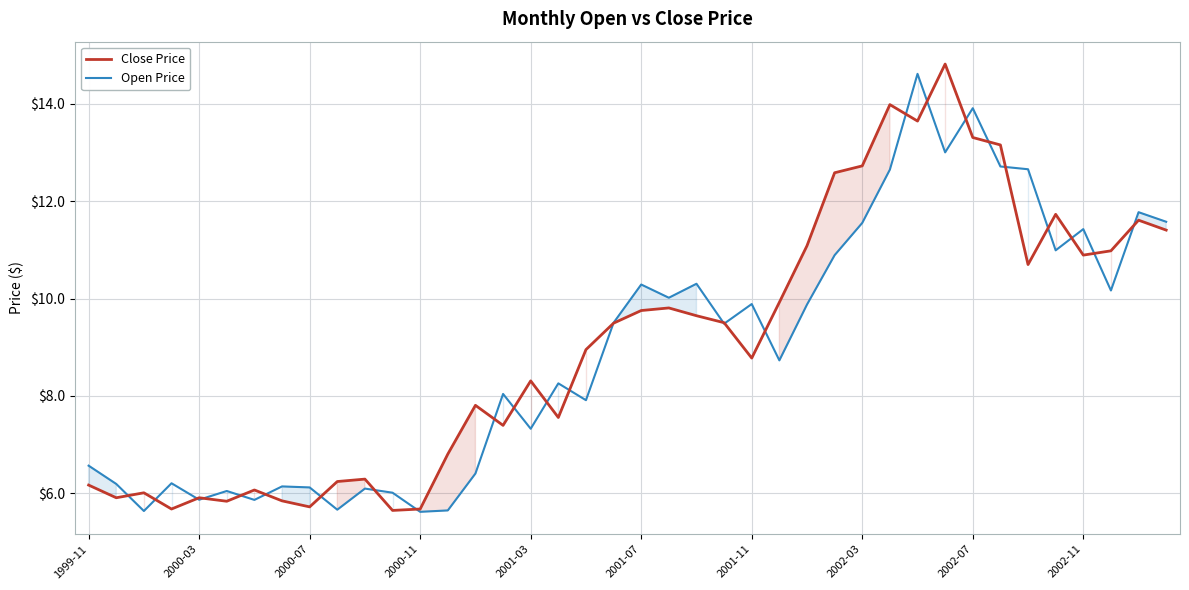

Where is Open Price nearest to the value 10?

21